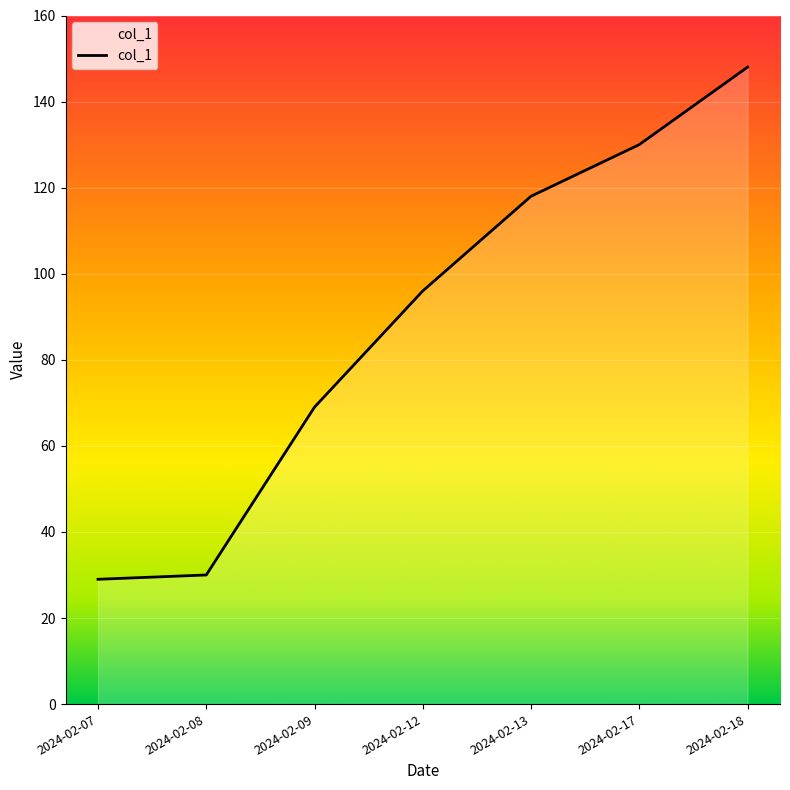

Where is the data nearest to the value 88?

2024-02-12